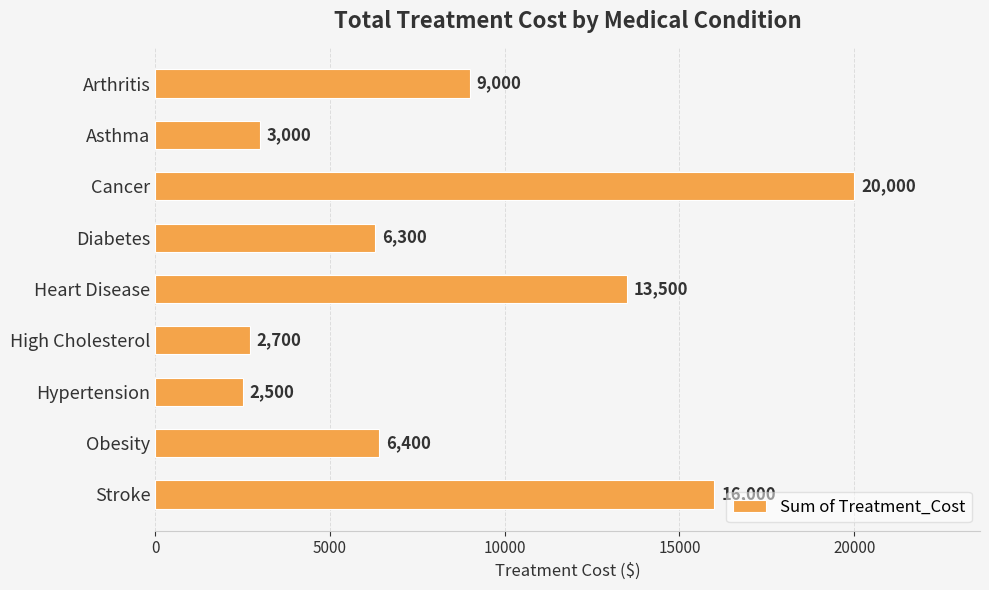

Is it true that the value at High Cholesterol is 1099?

False